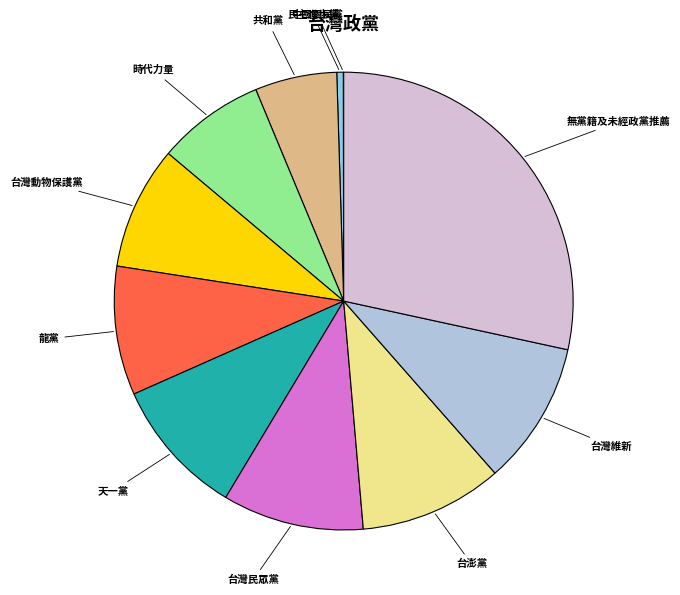

Is there any slice that represents more than half of the pie?

No